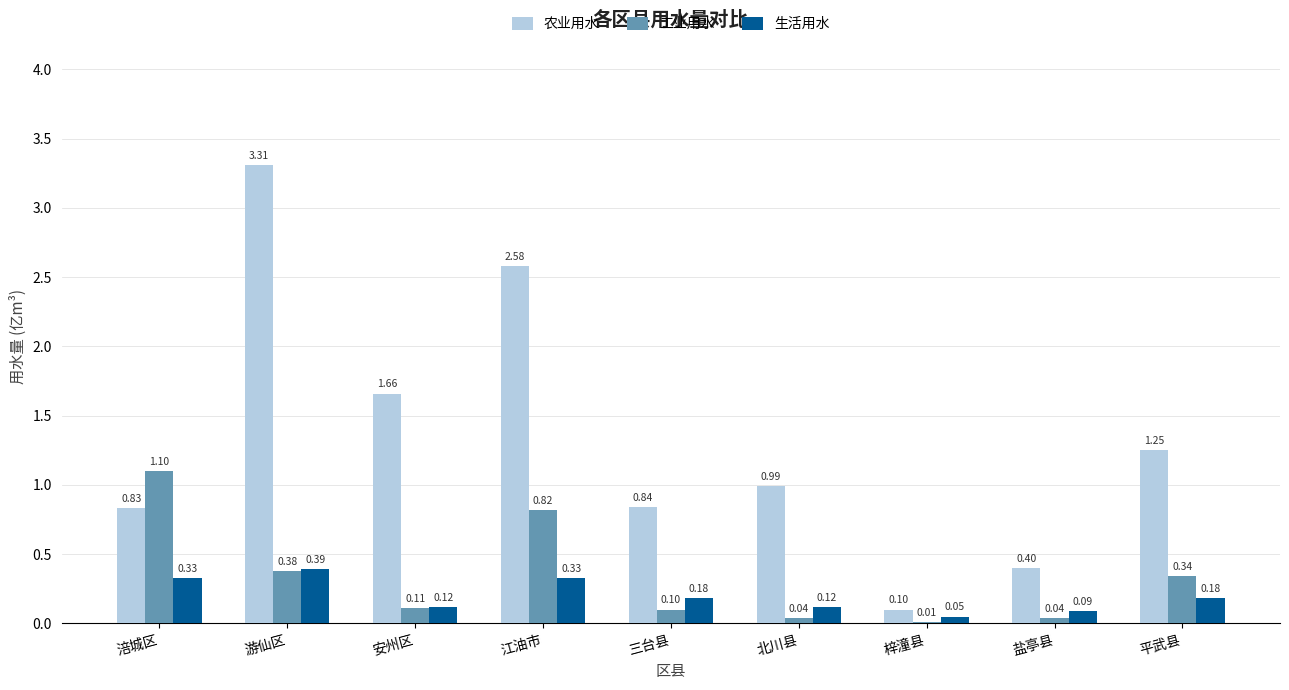

Is the value of 生活用水 at 平武县 greater than the value of 工业用水 at 三台县?

Yes